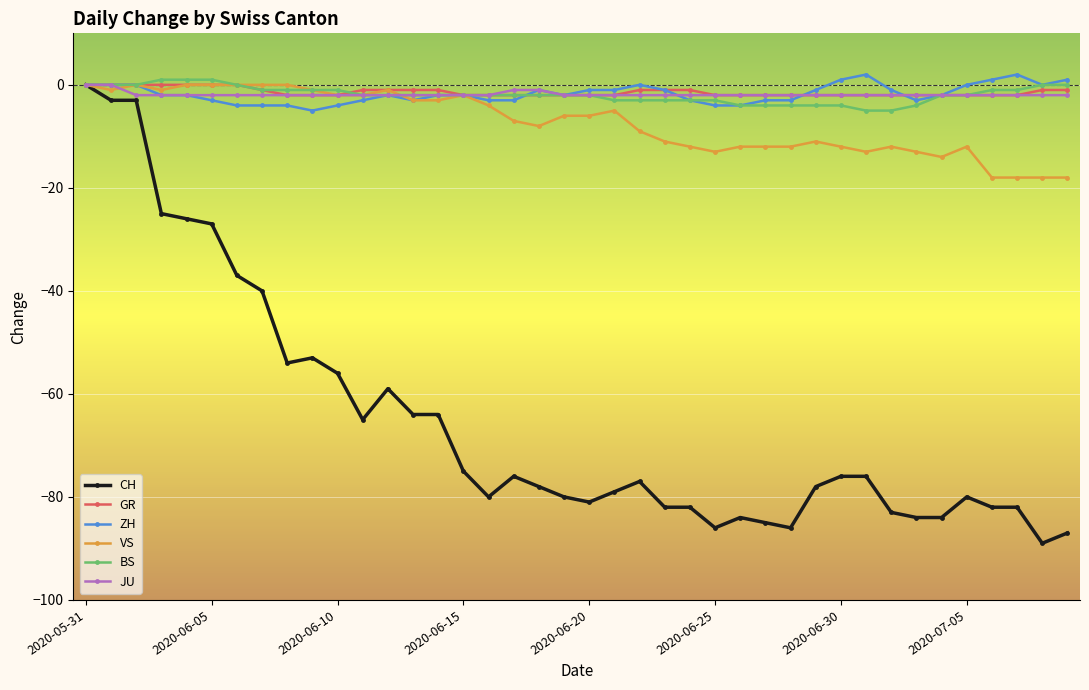

What is the minimum value for ZH?

-5